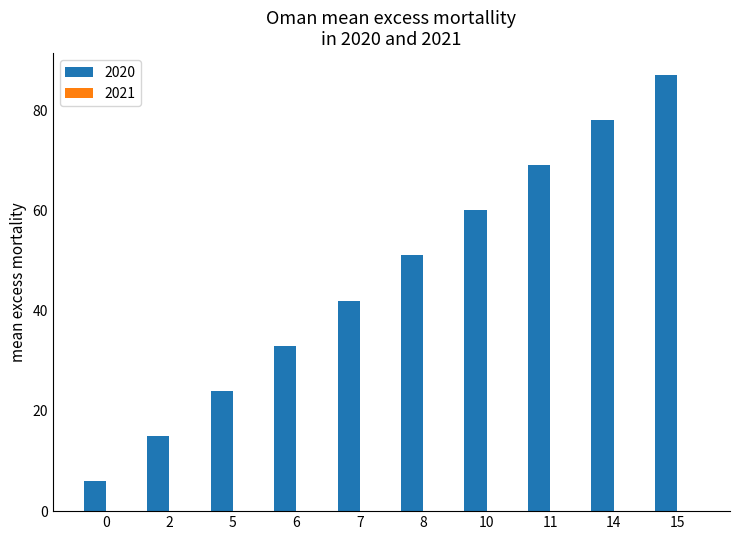

What is the sum of all values?

465